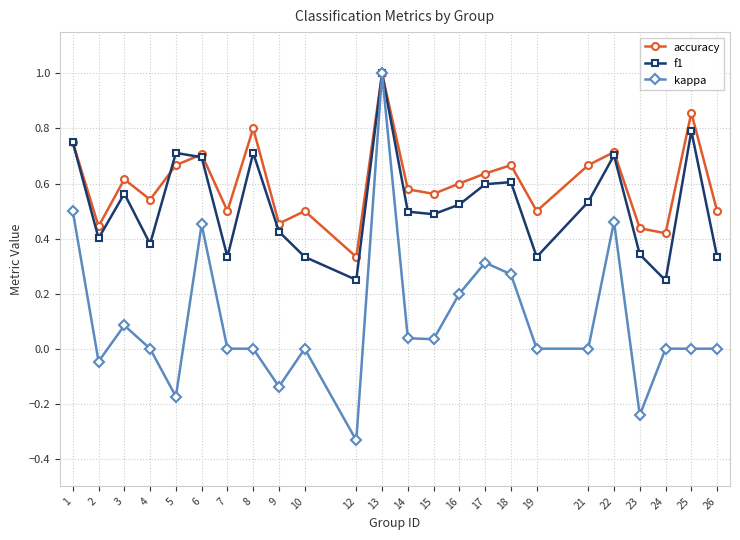

What is the greatest value displayed?

1.0